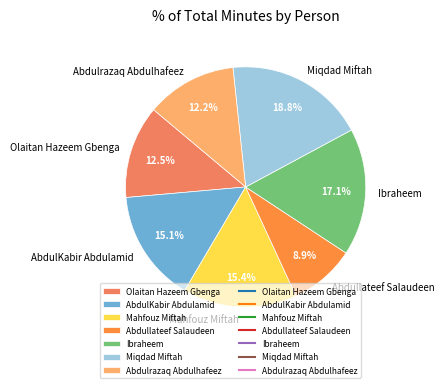

Is it true that Ibraheem is 17% of the pie?

True